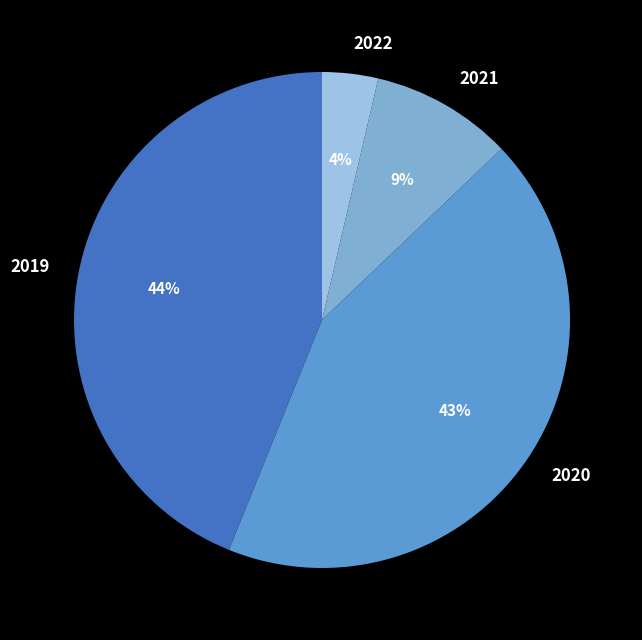

The 2019 slice represents 44% of the pie. True or false?

True